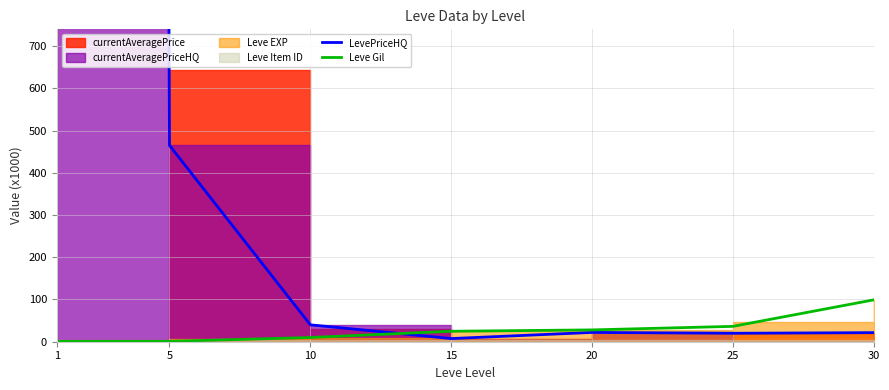

What is the sum of the Leve Gil values at 30 and 25?

135.6